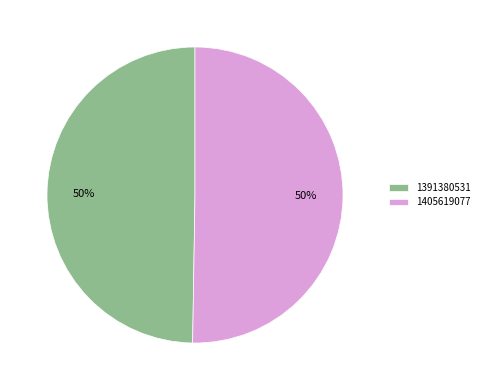

Combined, do 1405619077 and 1391380531 account for over 50%?

Yes